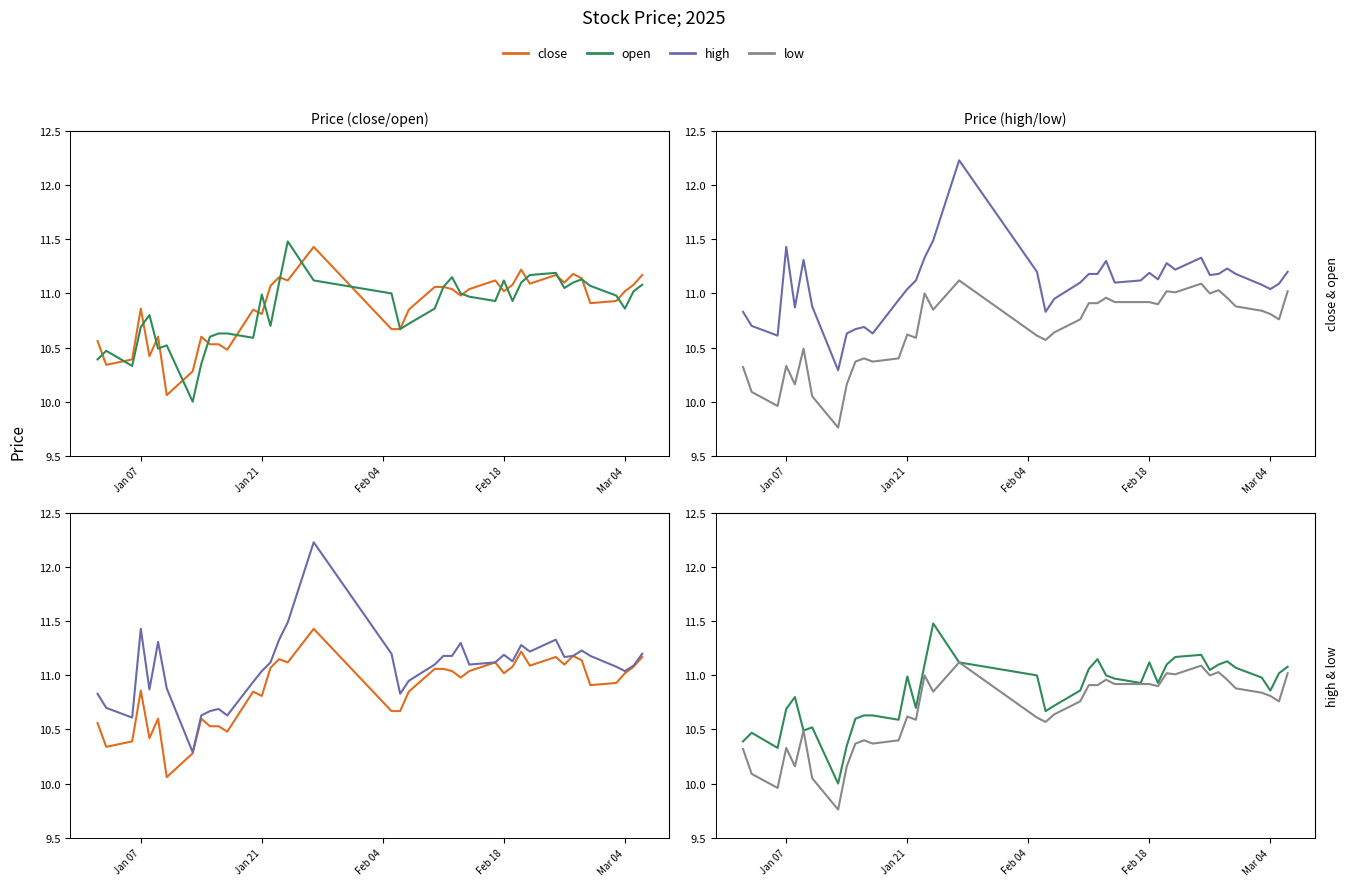

At Jan 07, list the series in order from smallest to largest.

low, open, close, high